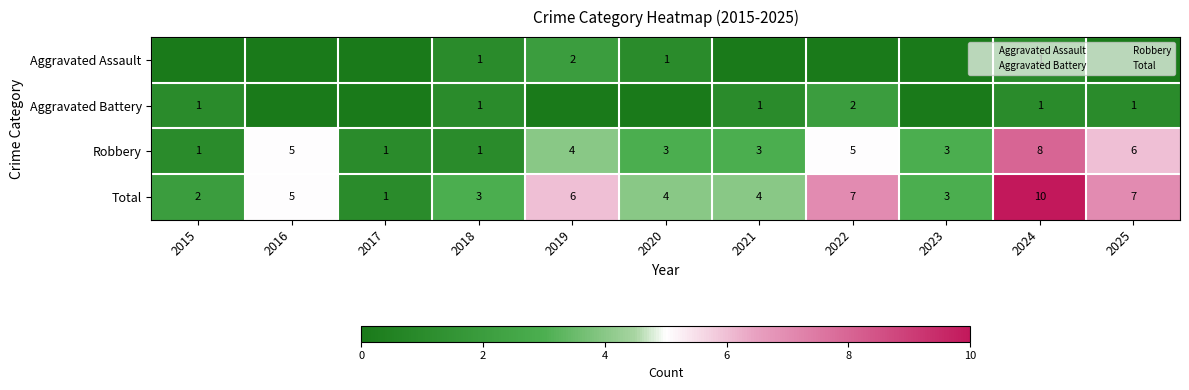

At which category does the chart reach its peak across all series?

2024